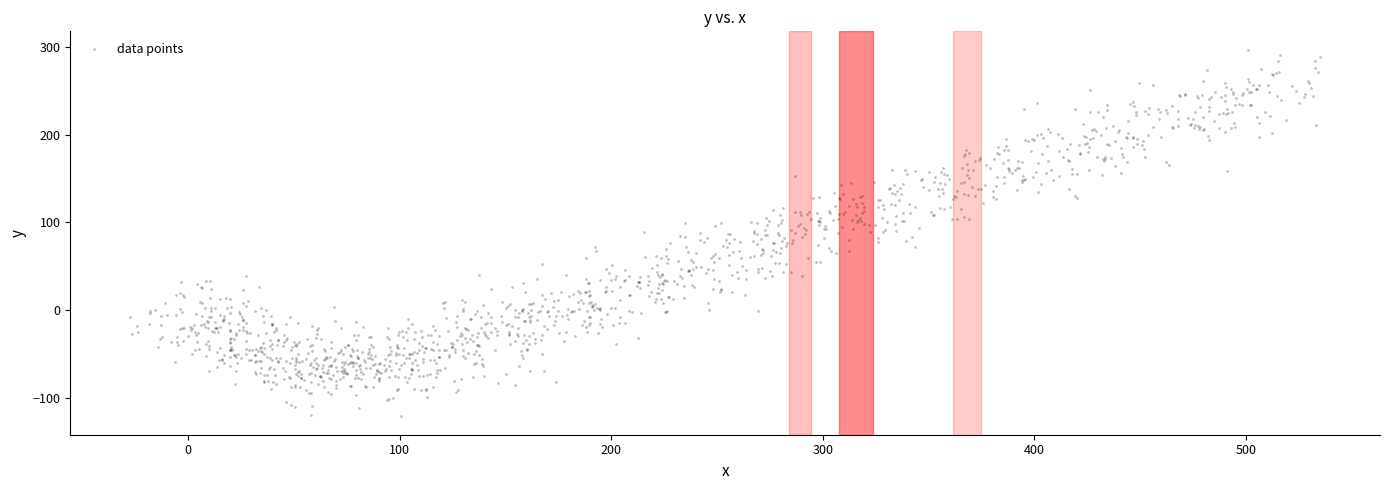

What is the range of X values (max minus min)?

562.9